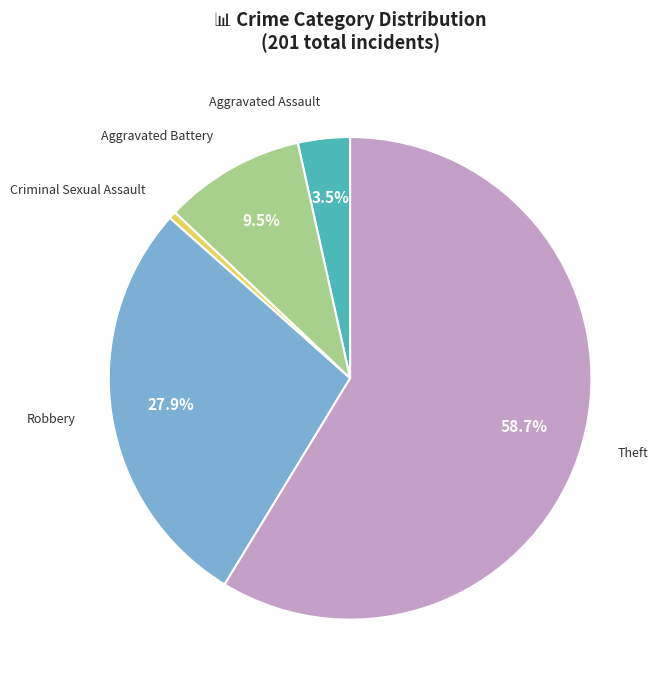

Rank the categories by value from lowest to highest.

Criminal Sexual Assault, Aggravated Assault, Aggravated Battery, Robbery, Theft